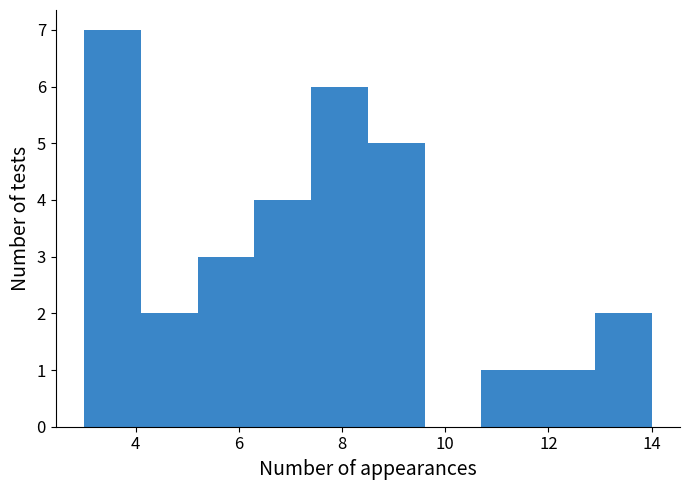

Which range on the x-axis has the tallest bar?

3.0 to 4.1